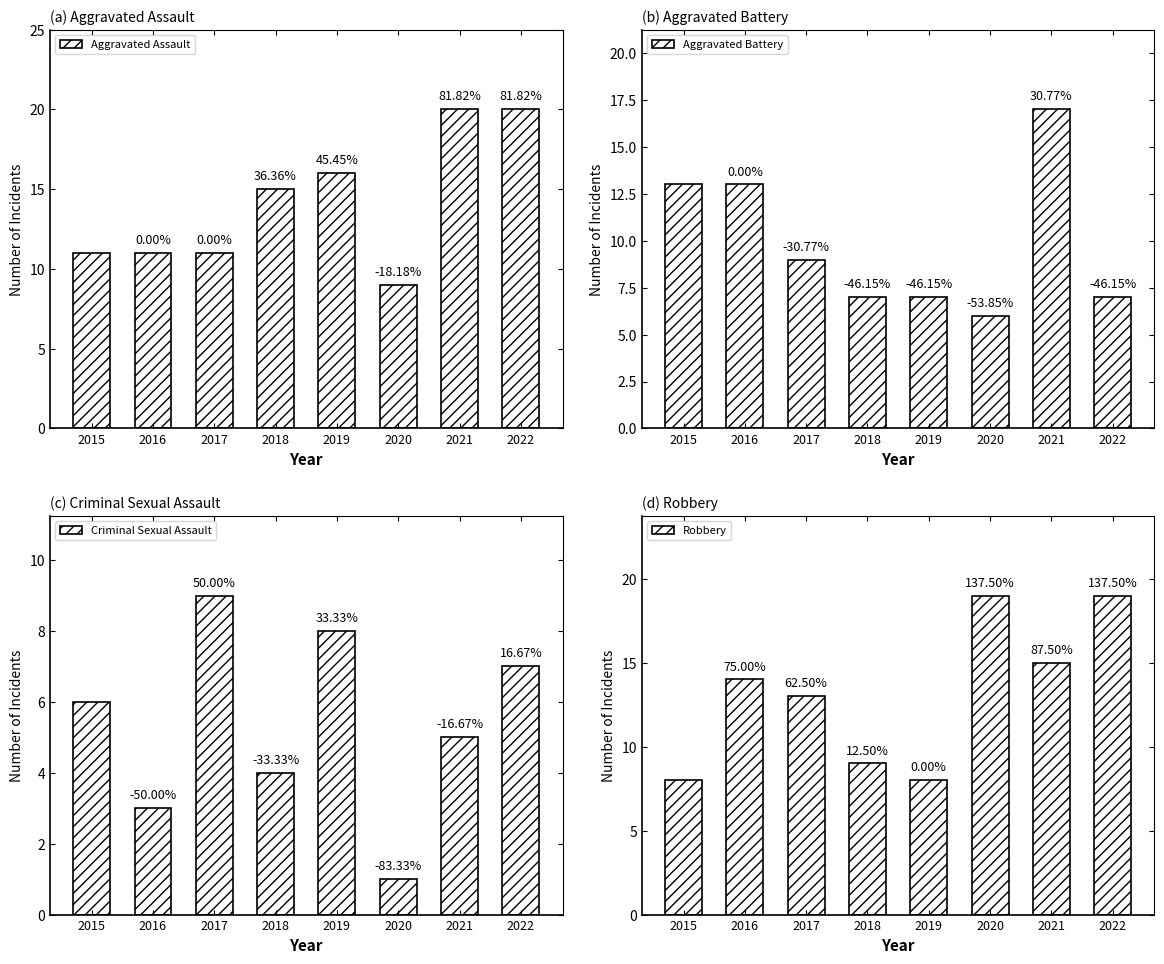

What is the average value of the Aggravated Assault series?

14